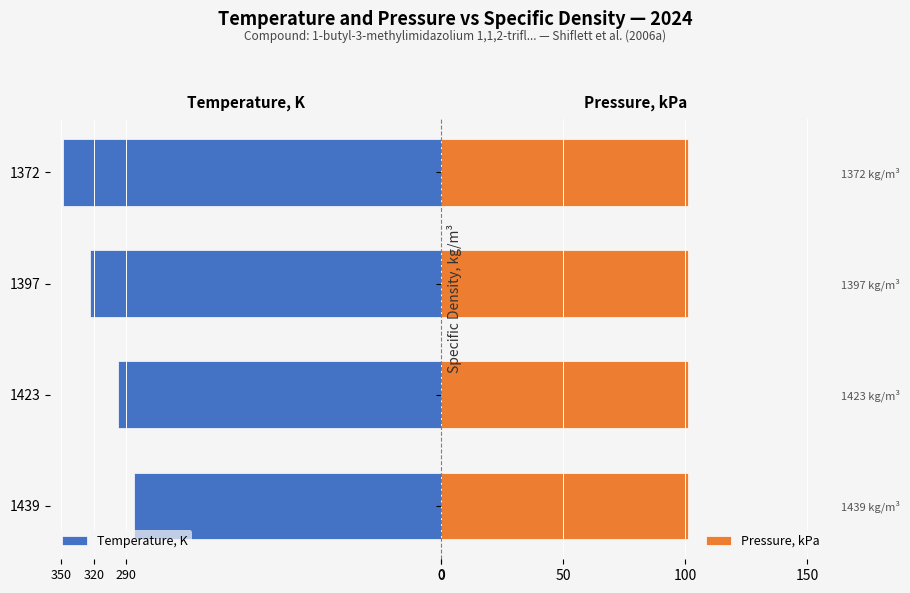

Is it true that Temperature, K equals -173.0 at 1423?

False